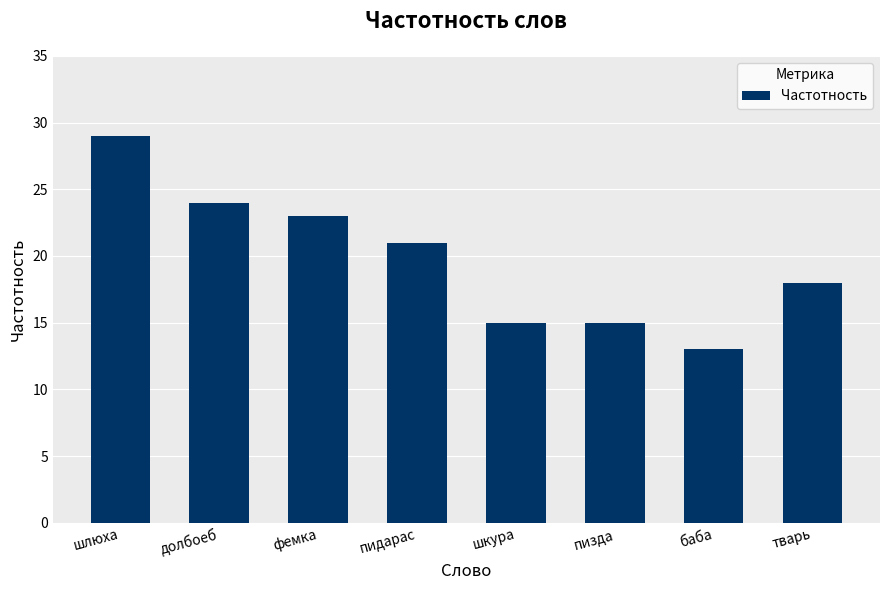

Where is the data nearest to the value 21?

пидарас